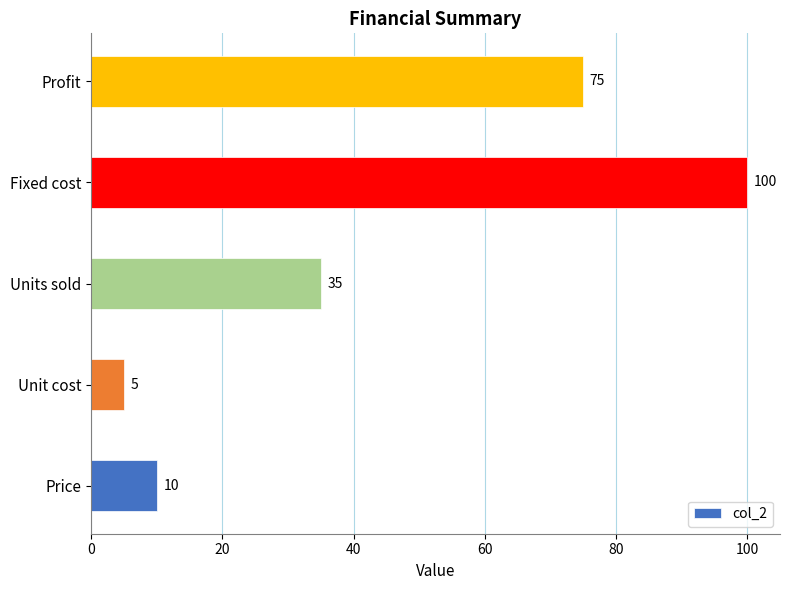

The chart shows a value of 35 at Units sold. True or false?

True